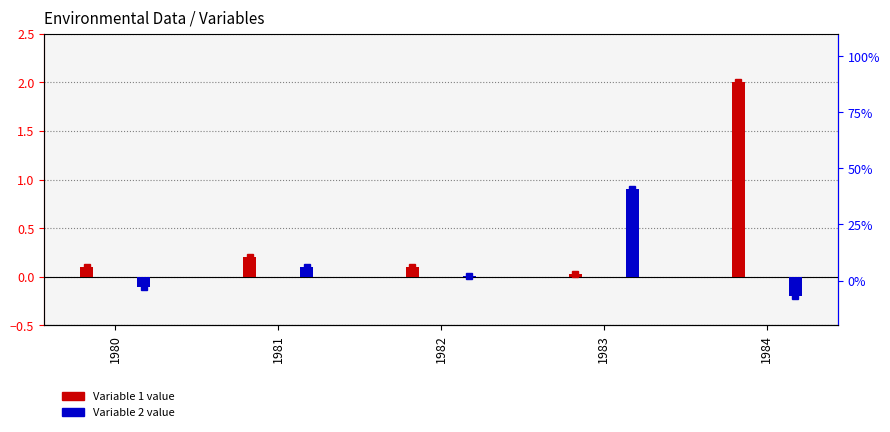

Which category has the highest value across all series?

1984